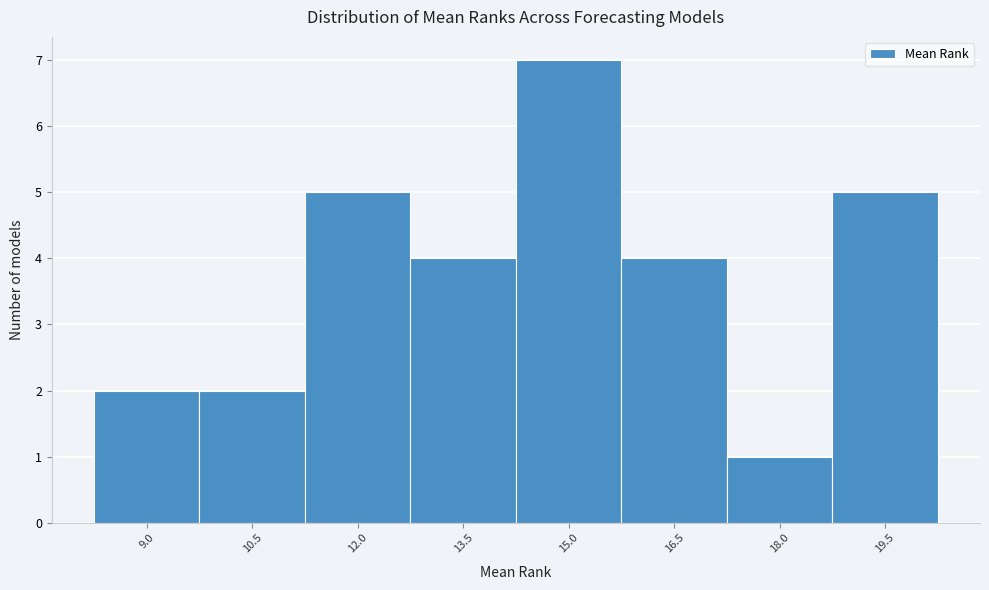

Reading left to right, list all the values displayed in this chart.

9.0=2	10.5=2	12.0=5	13.5=4	15.0=7	16.5=4	18.0=1	19.5=5